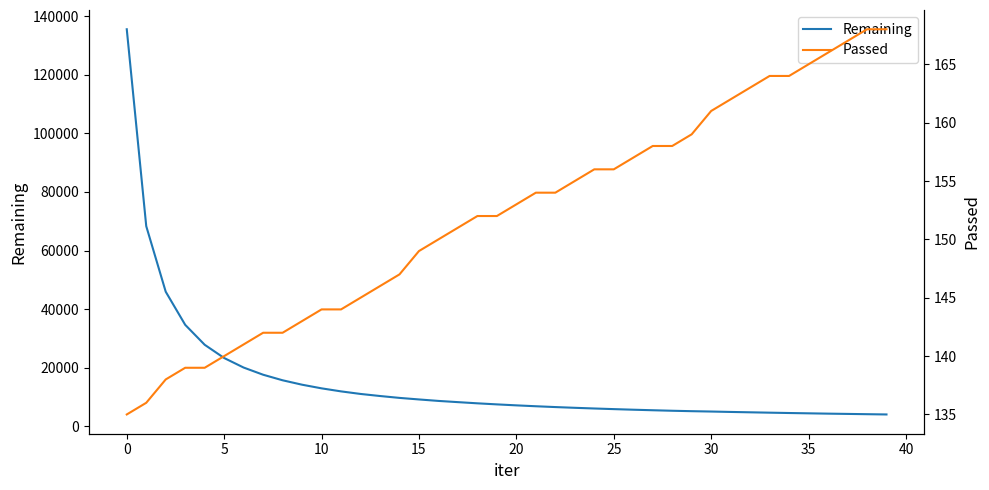

What is the smallest value displayed?

135